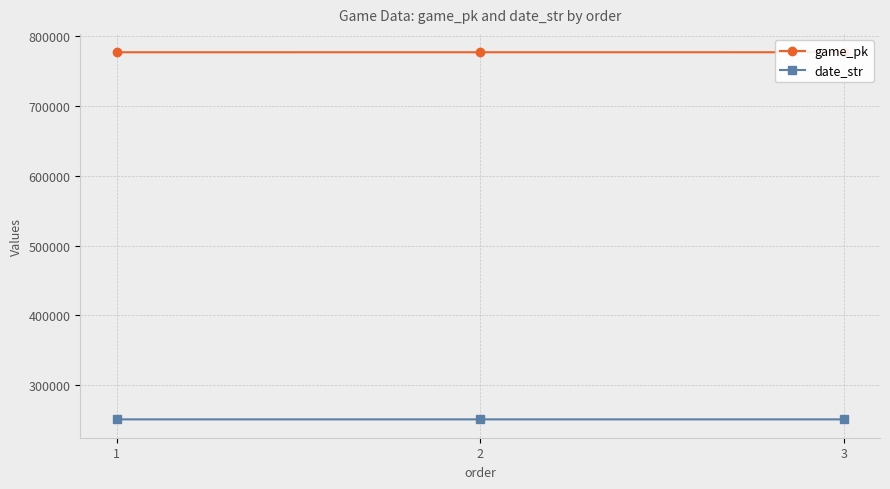

What is the difference between the maximum and minimum values in the game_pk series?

36